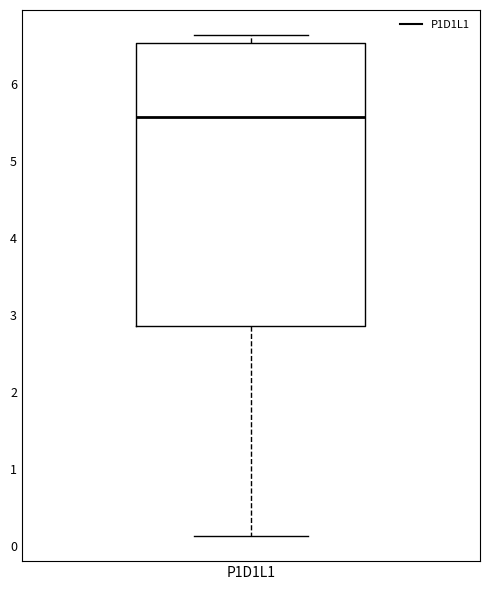

Transcribe this box plot: give where the median line is, the range the box spans, and where the two whiskers end, as read against the y-axis. The values are not printed on the chart, so give them approximately, as read against the axis.

median 5.6, box 2.9 to 6.5, whiskers 0.1 to 6.6